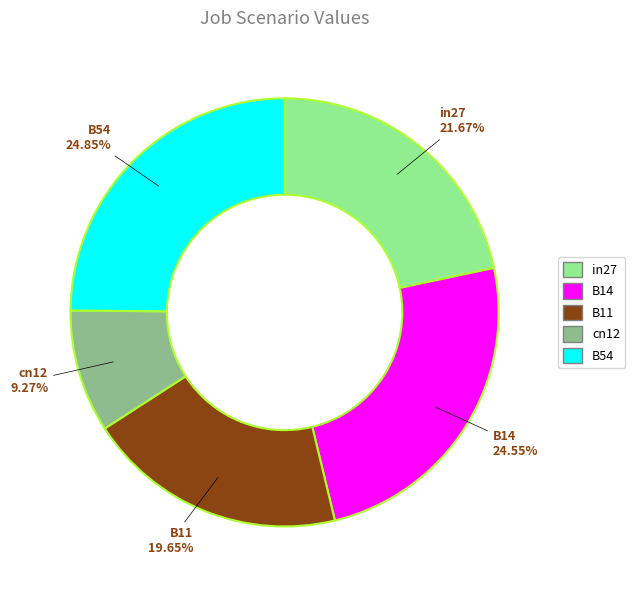

Which category has the smallest portion of the pie?

cn12